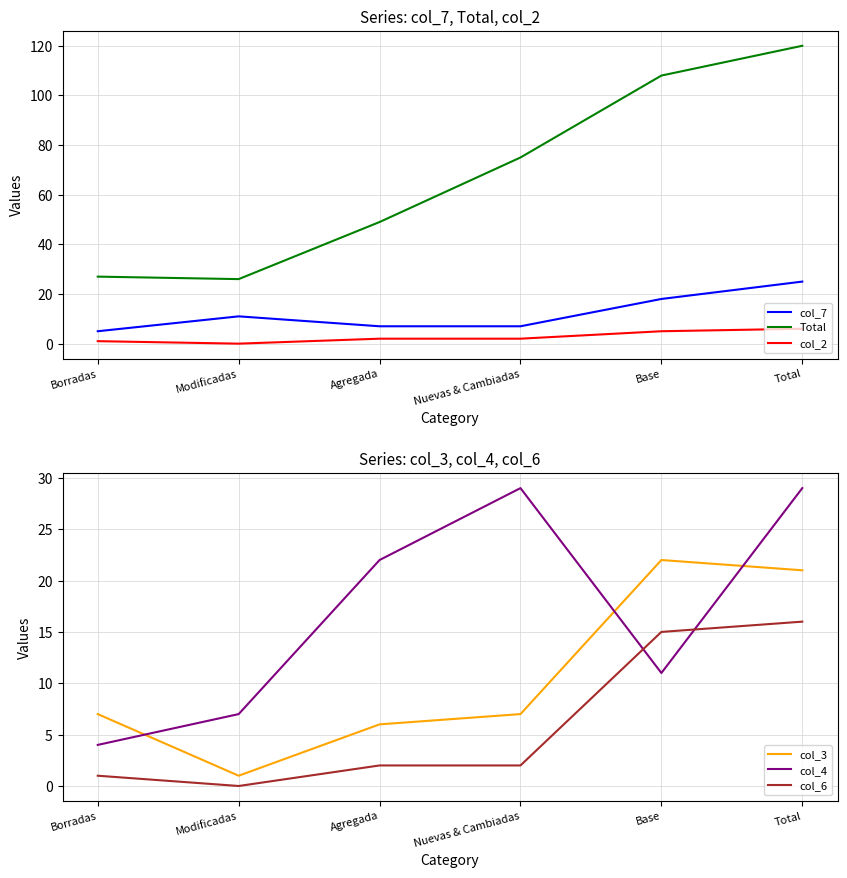

List the series in order of their peak value, highest first.

Total, col_4, col_7, col_3, col_6, col_2